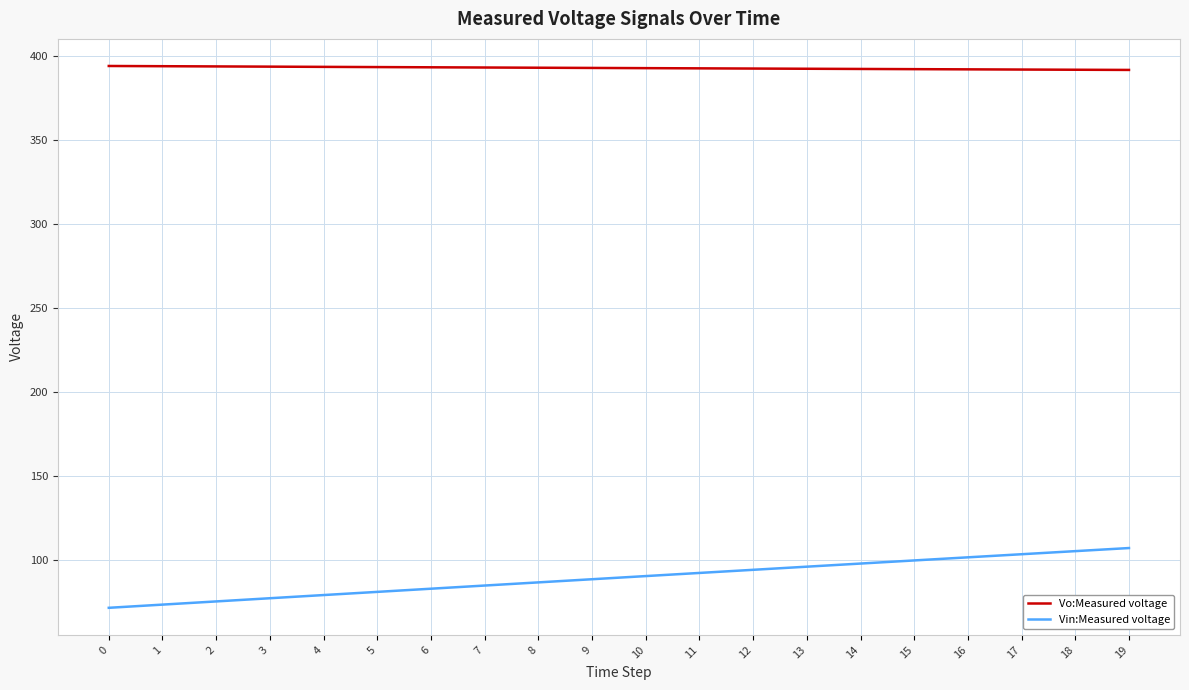

Is this an area chart (filled region under the line)?

No